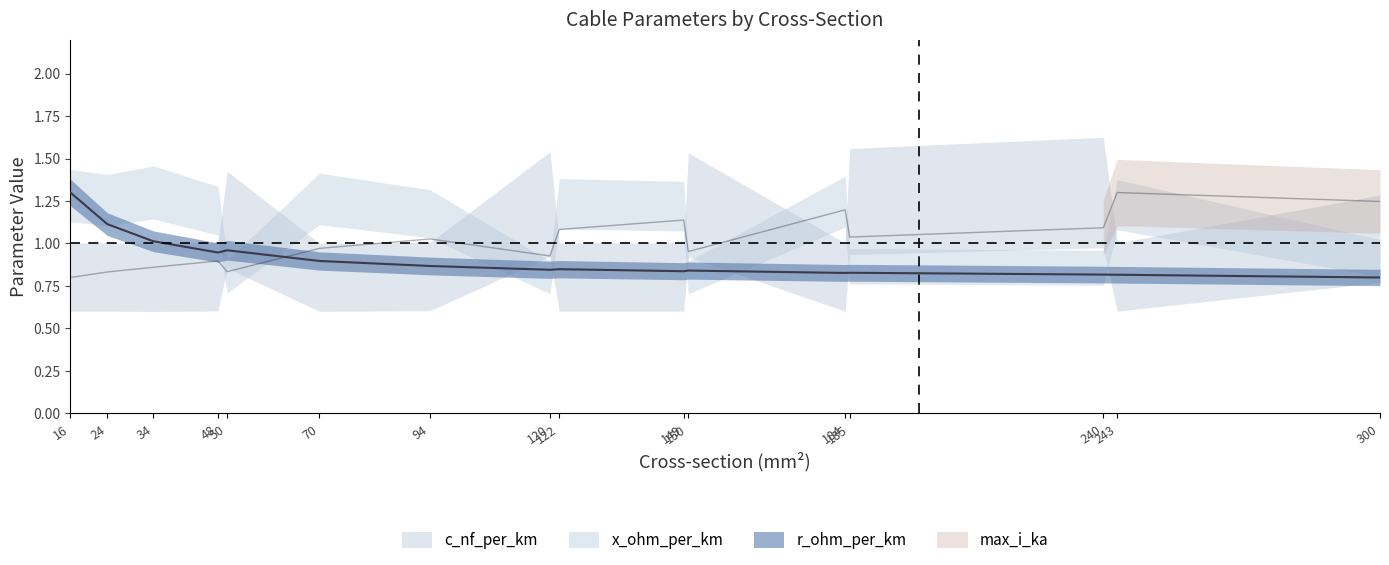

Is the value of r_ohm_per_km at 122 greater than the value of max_i_ka at 149?

No